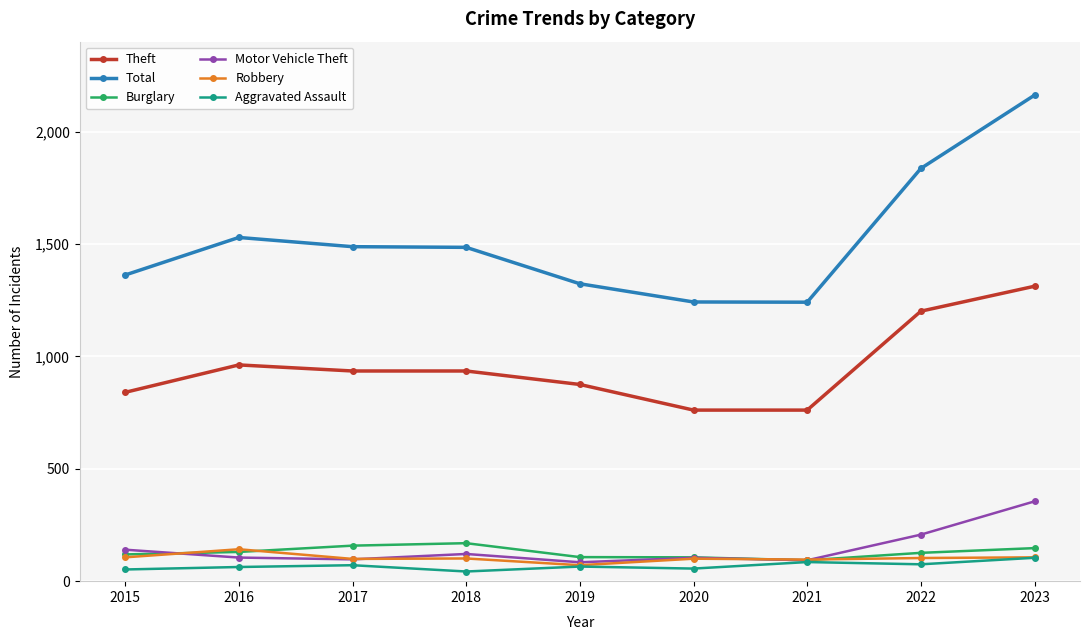

Which series has the largest range (max minus min)?

Total